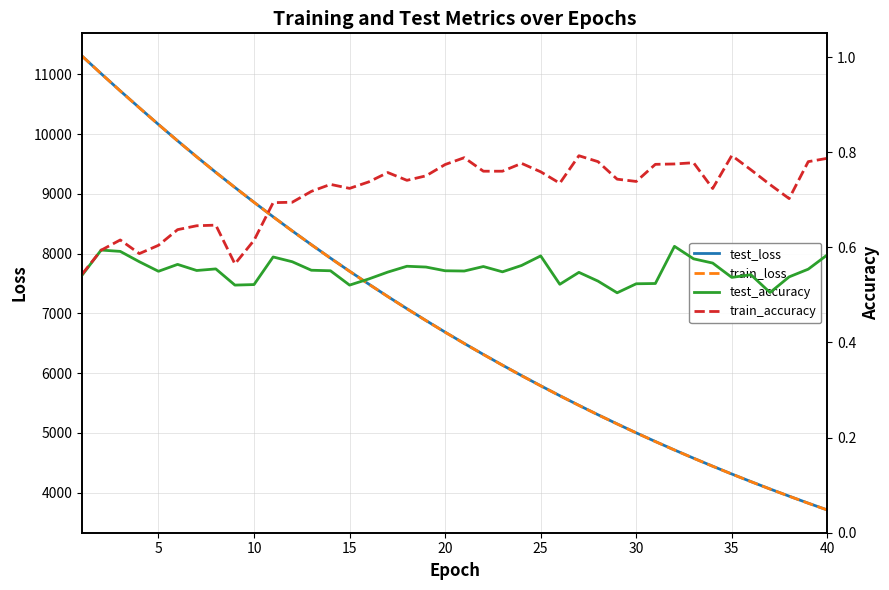

List the series in order of their peak value, highest first.

train_loss, test_loss, train_accuracy, test_accuracy